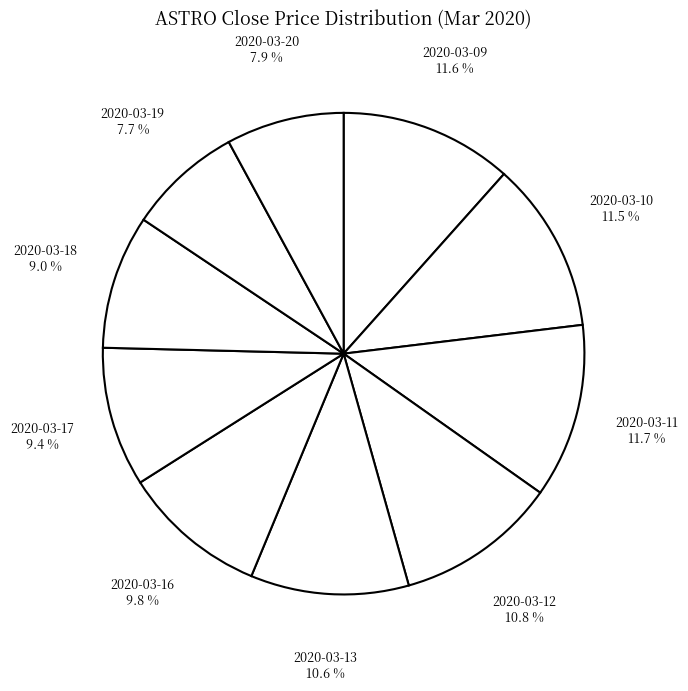

Does 2020-03-18 account for over 50% of the chart?

No